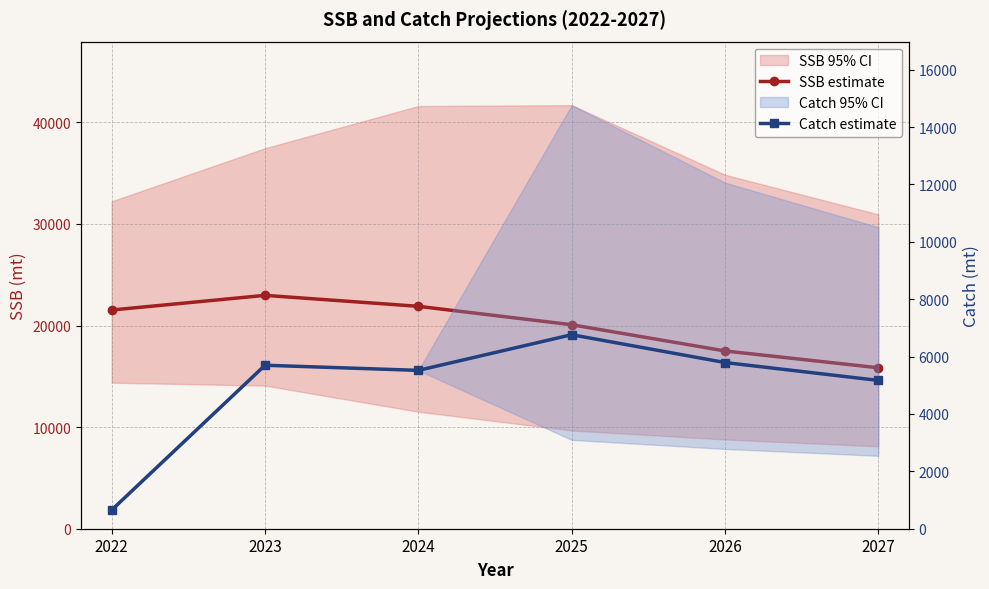

True or false: SSB estimate has a value of 17500 at 2026.

True